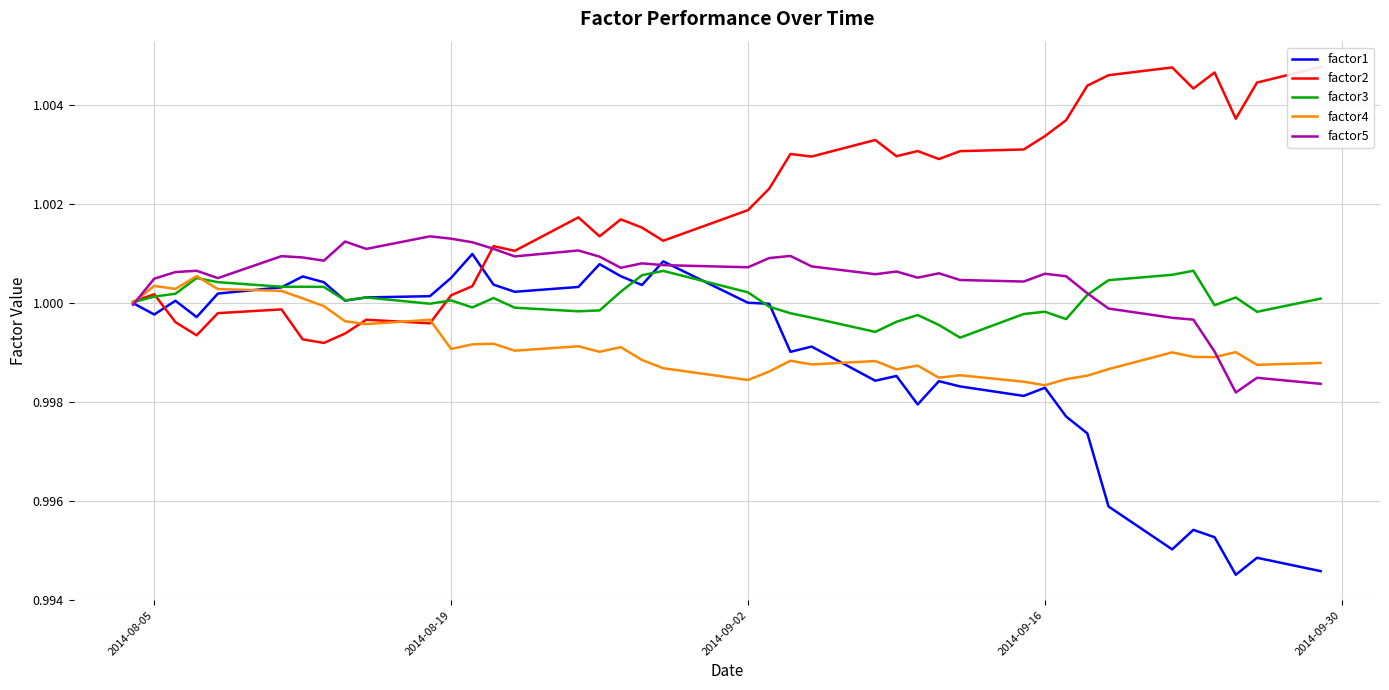

Which series has the largest total across all categories?

factor2